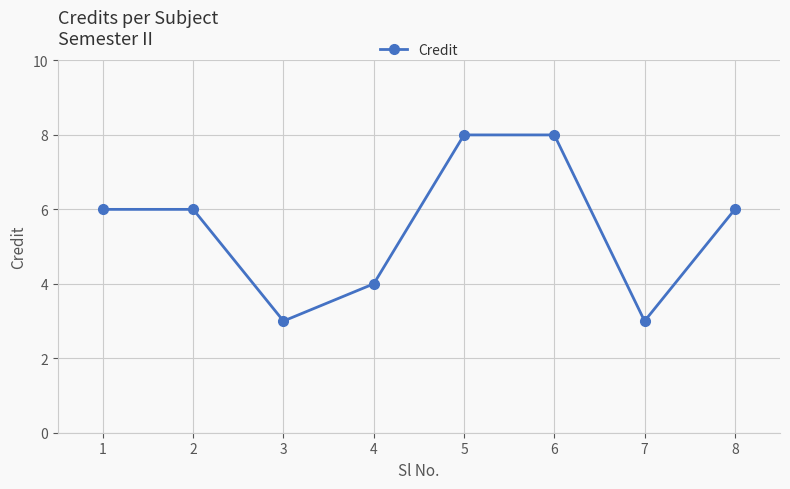

How many categories are shown in the chart?

8